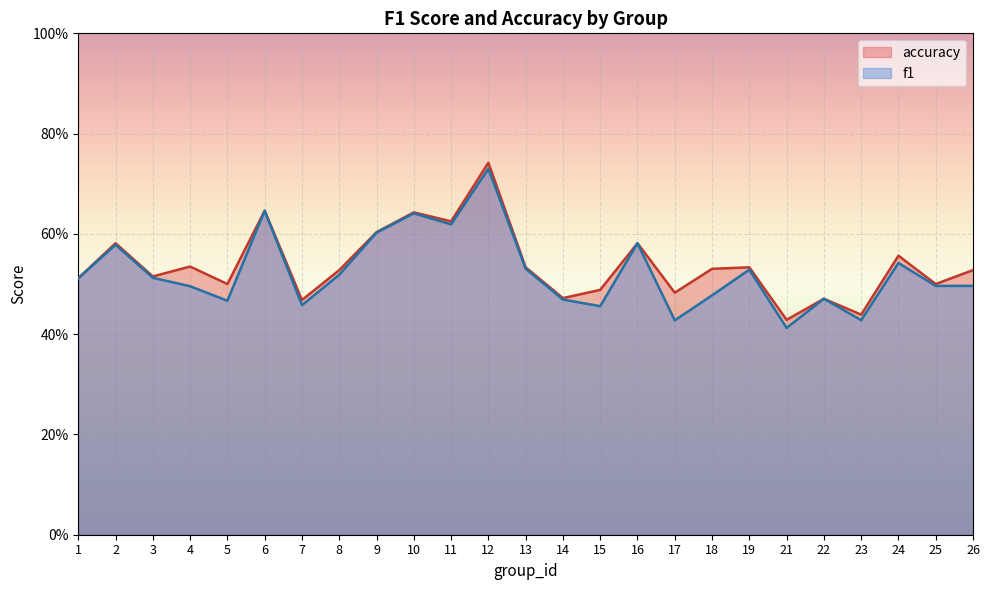

At which category is the sum across all series the highest?

12